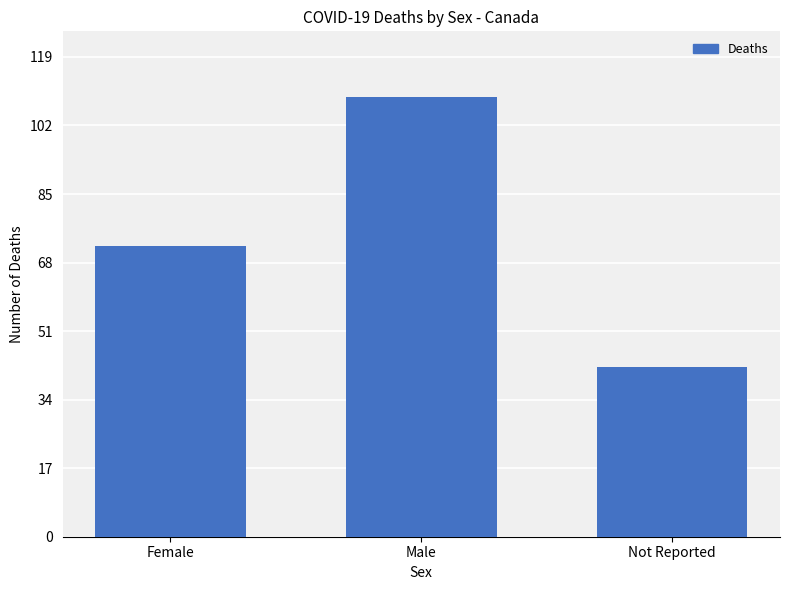

What is the approximate value at Male, to the nearest 5?

110